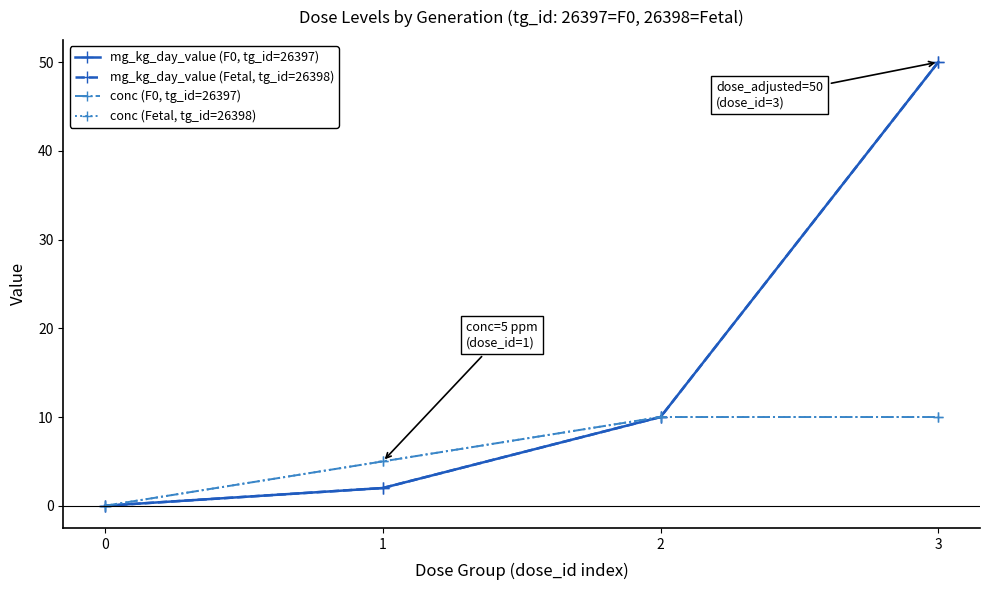

The conc (Fetal, tg_id=26398) series shows 7 at 0. True or false?

False